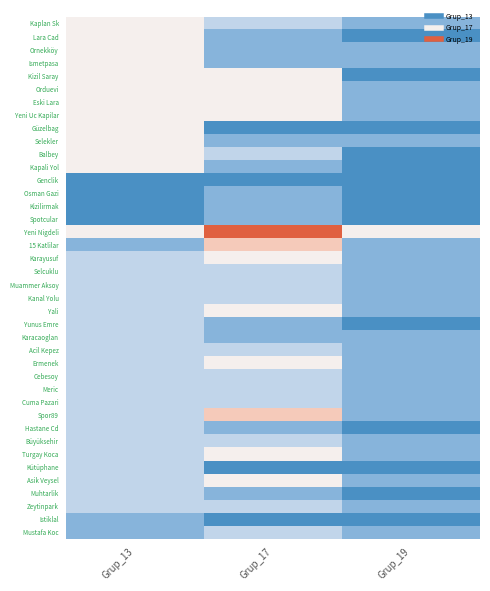

List the series in order of their peak value, lowest first.

Genclik, Osman Gazi, Kizilirmak, Spotcular, Istiklal, Selcuklu, Muammer Aksoy, Kanal Yolu, Yunus Emre, Karacaoglan, Acil Kepez, Cebesoy, Meric, Cuma Pazari, Hastane Cd, Büyüksehir, Kütüphane, Muhtarlik, Zeytinpark, Mustafa Koc, Kaplan Sk, Lara Cad, Ornekköy, Ismetpasa, Kizil Saray, Orduevi, Eski Lara, Yeni Uc Kapilar, Güzelbag, Selekler, Balbey, Kapali Yol, Karayusuf, Yali, Ermenek, Turgay Koca, Asik Veysel, 15 Katlilar, Spor89, Yeni Nigdeli